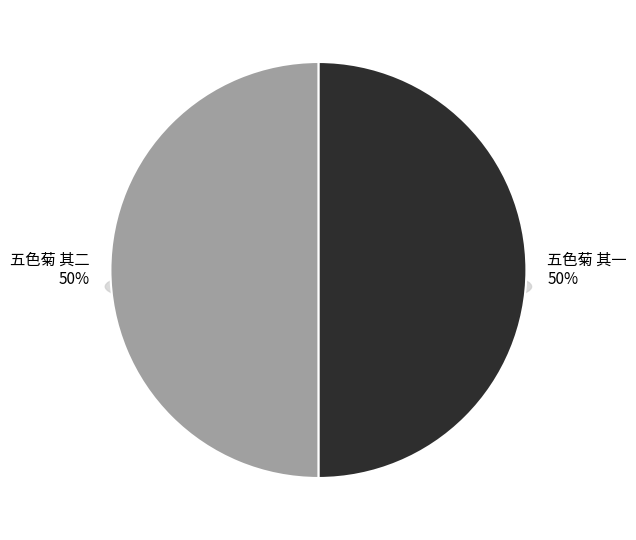

Does 五色菊 其二 represent more than half of the total?

Yes